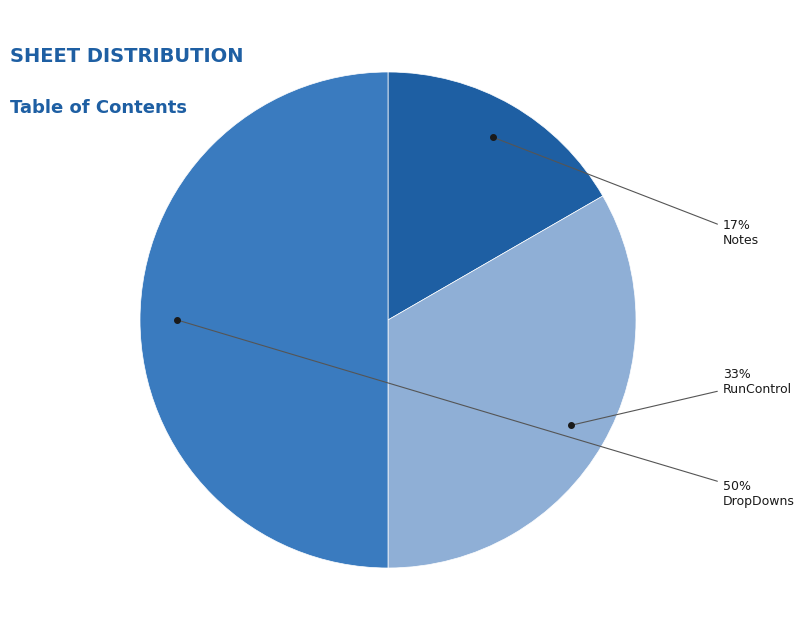

What is the smallest slice in the pie chart?

Notes